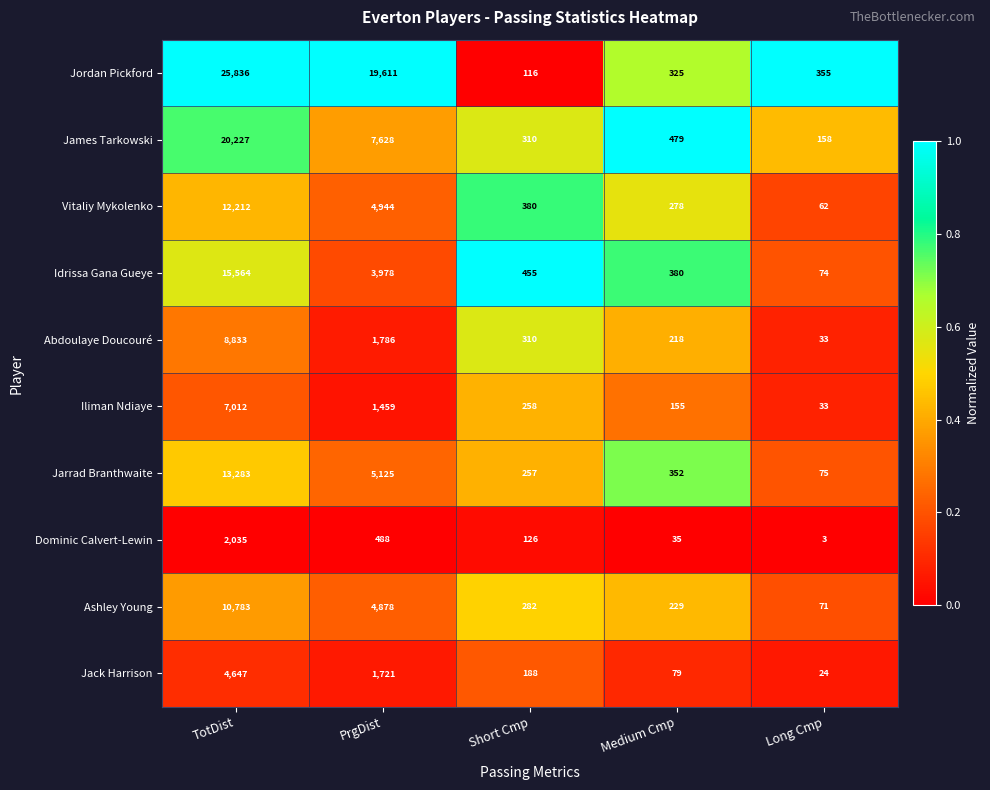

List the series in order of their peak value, highest first.

Jordan Pickford, James Tarkowski, Idrissa Gana Gueye, Jarrad Branthwaite, Vitaliy Mykolenko, Ashley Young, Abdoulaye Doucouré, Iliman Ndiaye, Jack Harrison, Dominic Calvert-Lewin